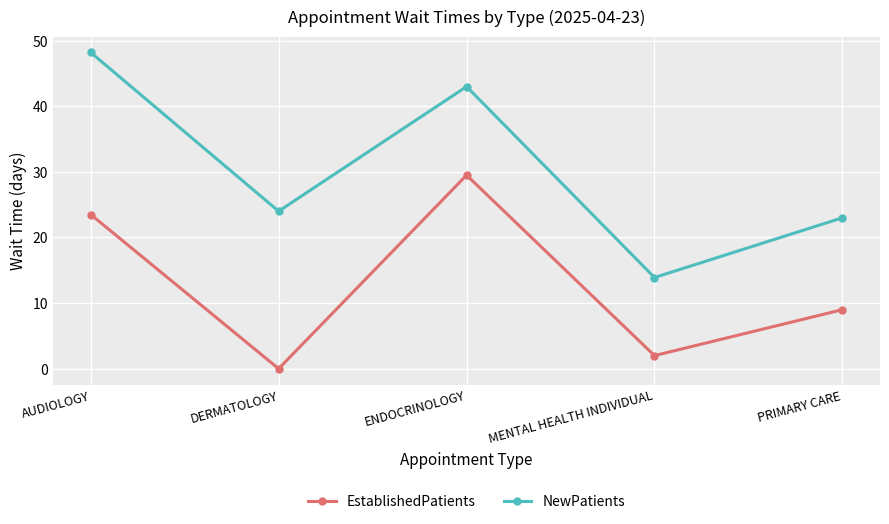

Reading right to left, what are all the values shown in this chart?

EstablishedPatients: 9.0	2.0	29.5	0.0	23.5
NewPatients: 23.0	13.9	43.0	24.0	48.2